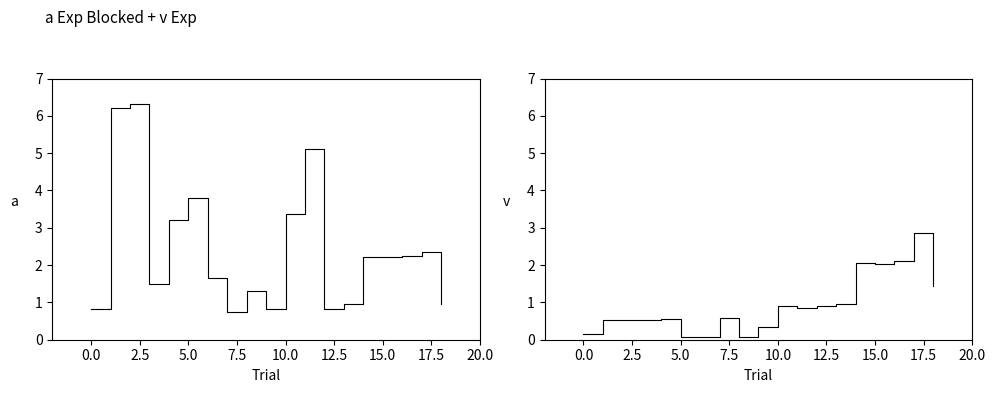

True or false: a and v cross at least once.

True